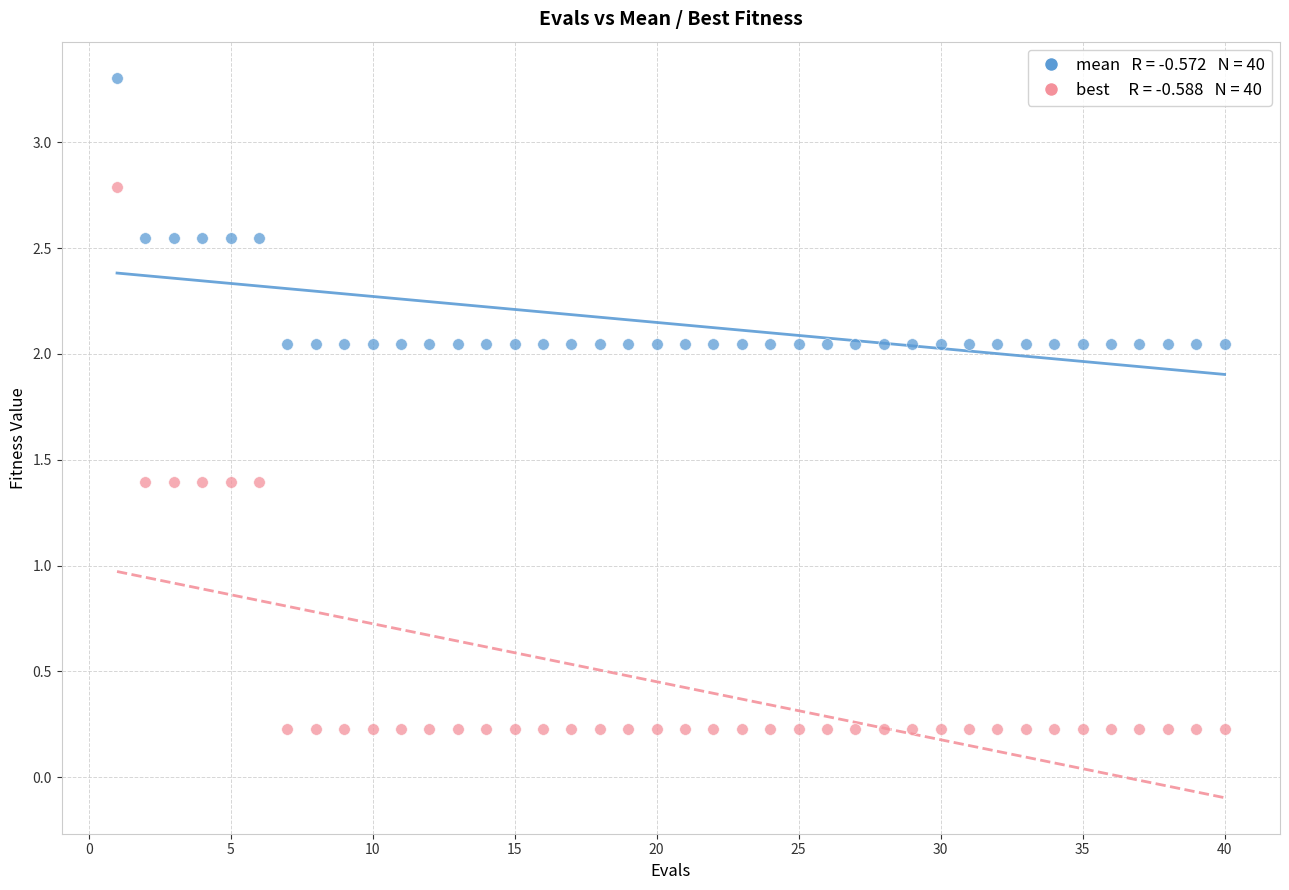

Across all data points, what is the range of Y values (max minus min)?

3.1